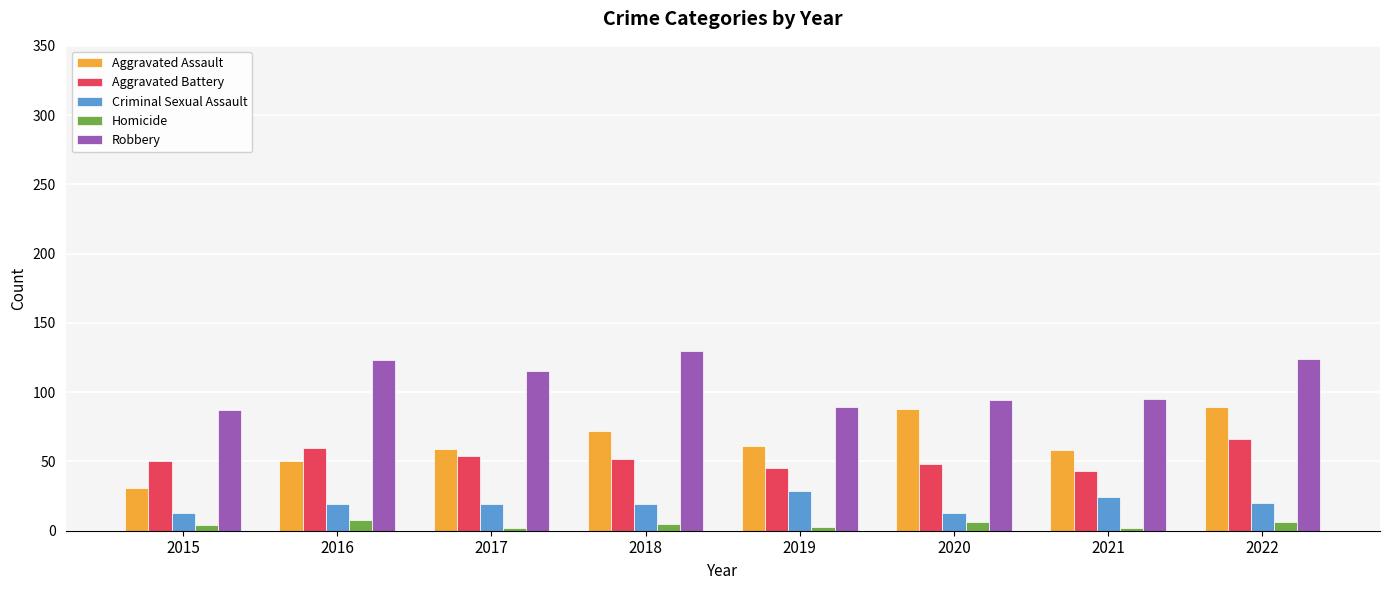

What is the value of the Aggravated Battery bar at the 6th from the left?

48